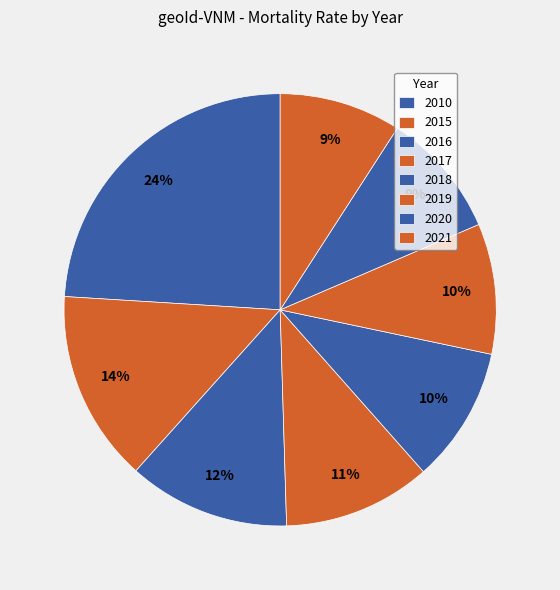

Does 2021 represent more than half of the total?

No